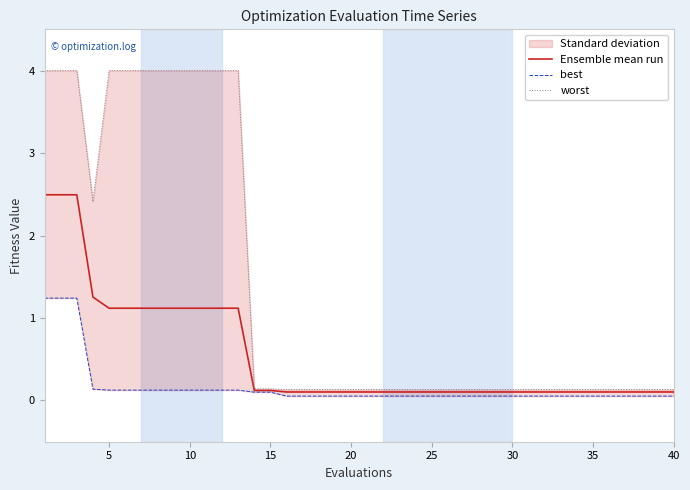

The value of Ensemble mean run at 35 is 0.1. True or false?

True